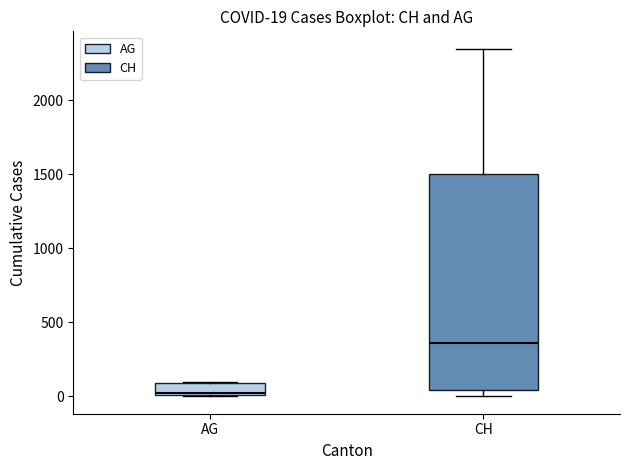

Which box is the tallest, from its lower edge to its upper edge?

CH